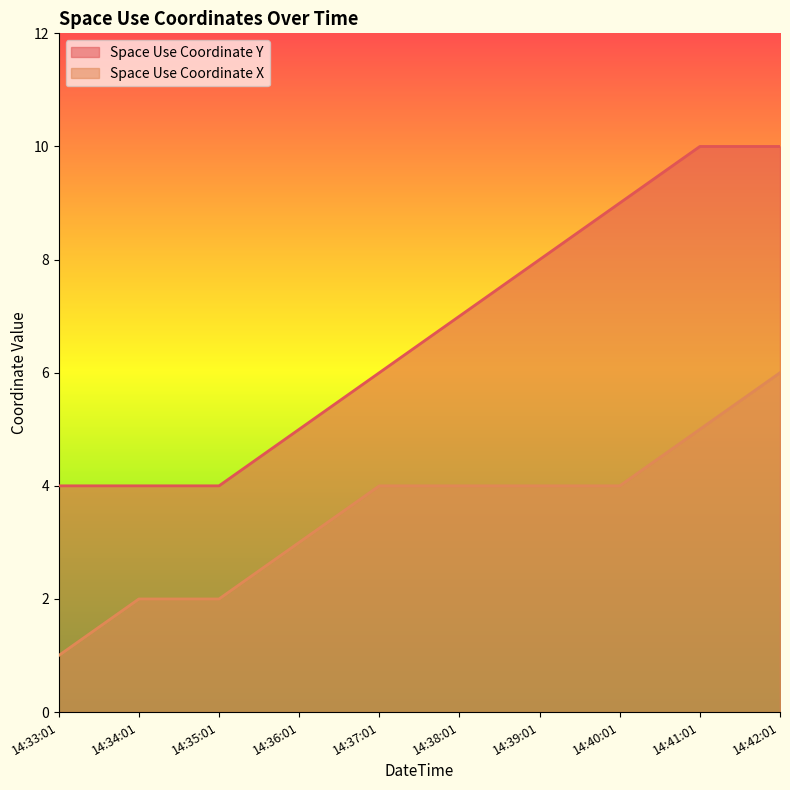

Is it true that Space Use Coordinate X equals 1 at 14:33:01?

True